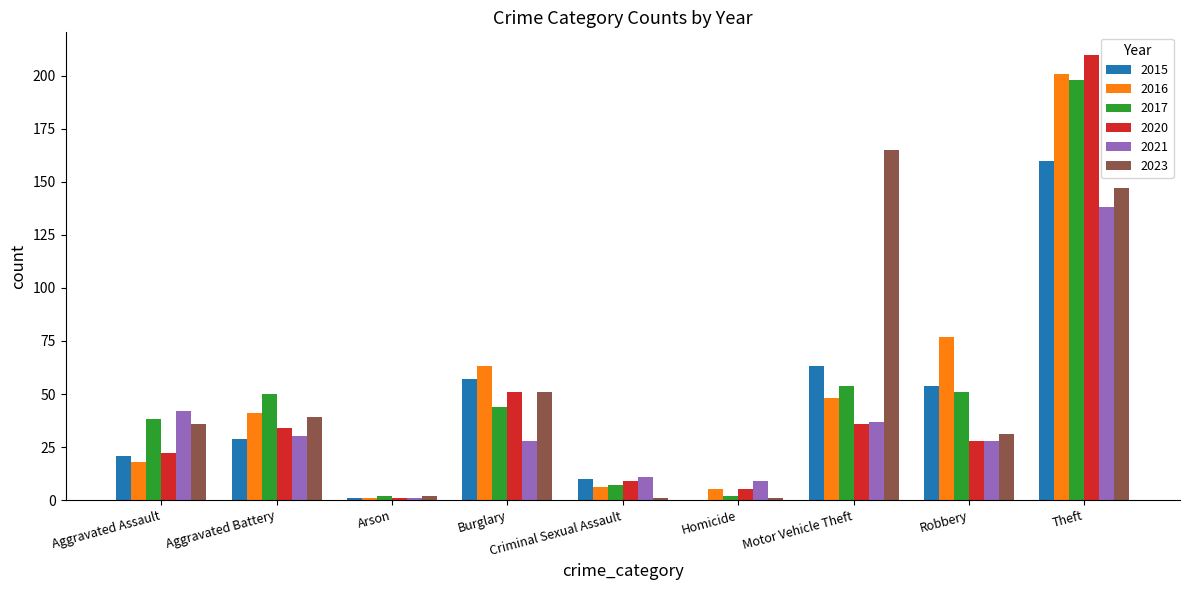

What is the sum of the 2020 values at Homicide and Robbery?

33